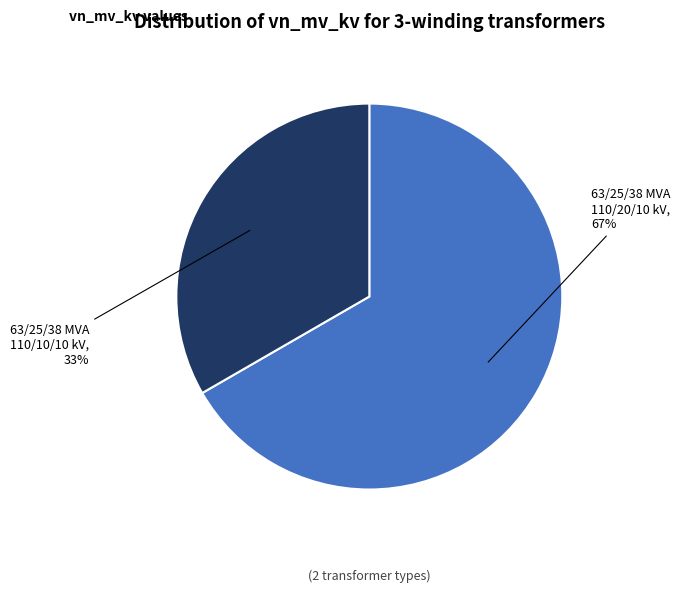

To the nearest percent, what portion does 63/25/38 MVA 110/10/10 kV represent?

33%